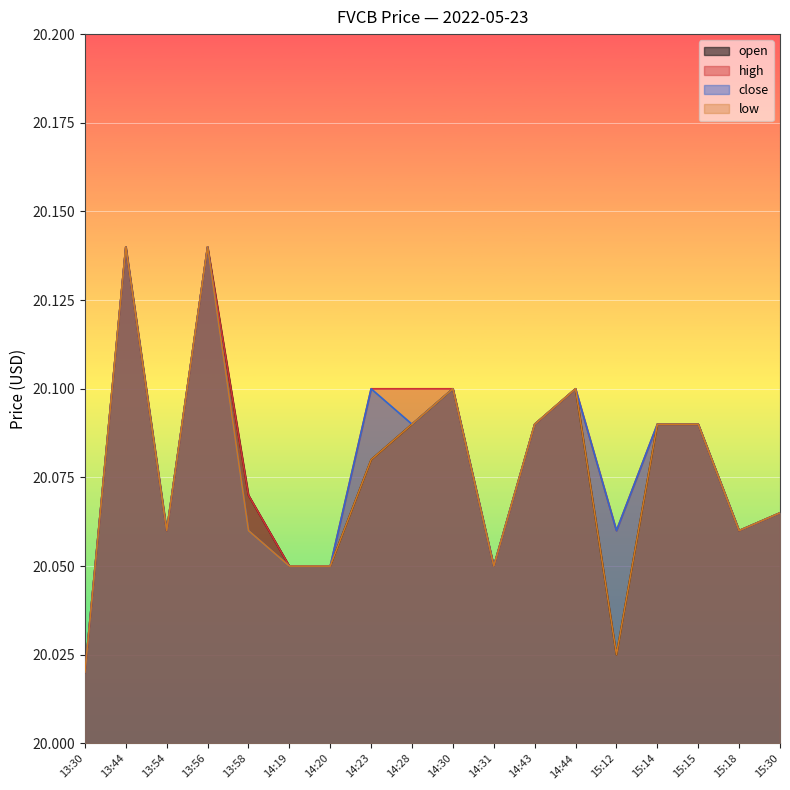

True or false: close has a value of 20.1 at 15:18.

True